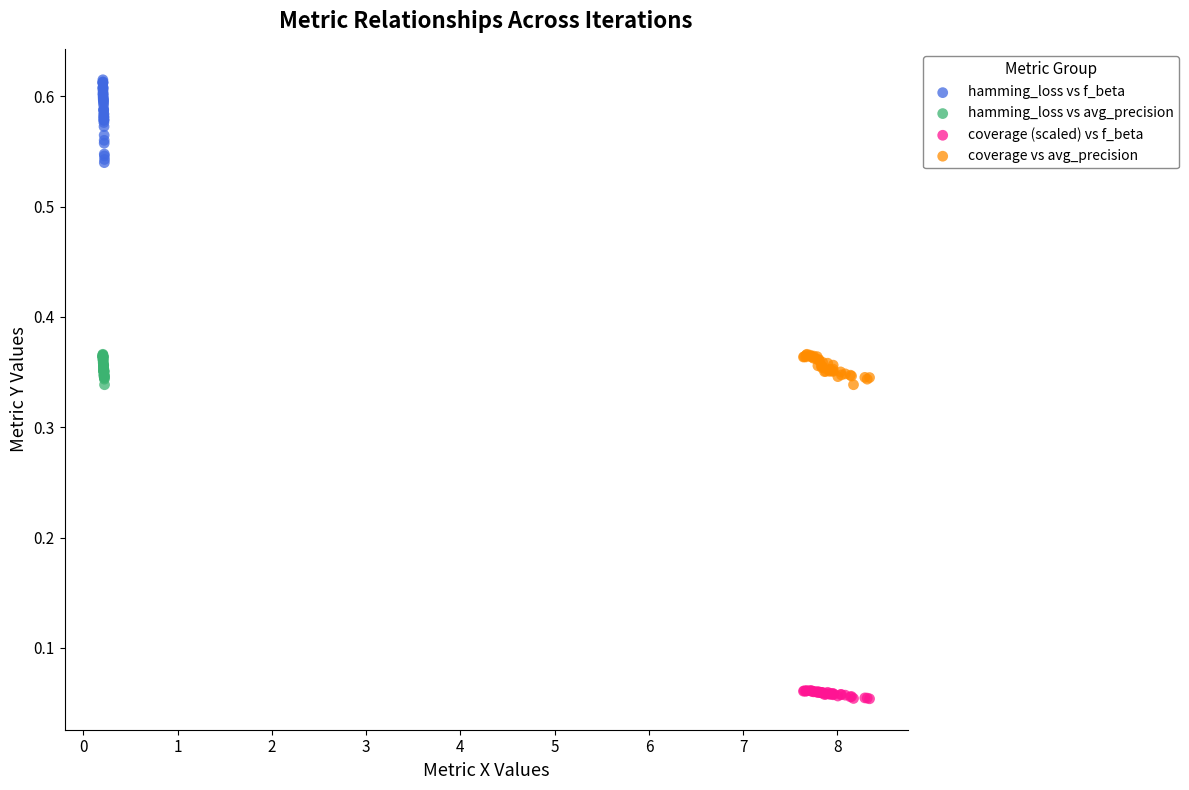

Which series reaches the maximum Y coordinate?

hamming_loss vs f_beta